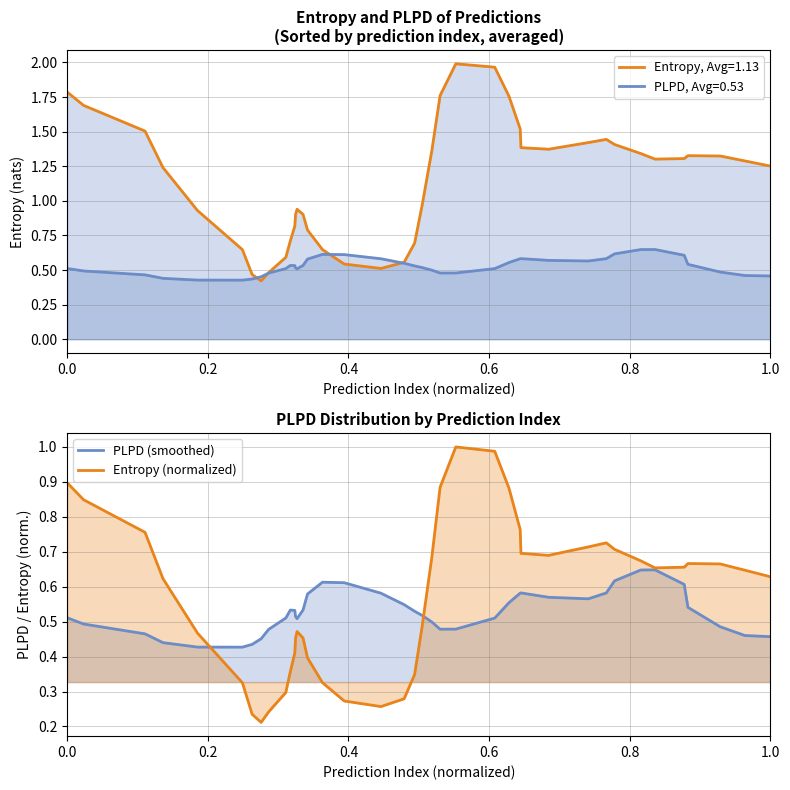

Is the value of Entropy (normalized) at 34 greater than the value of PLPD (smoothed) at 34?

Yes